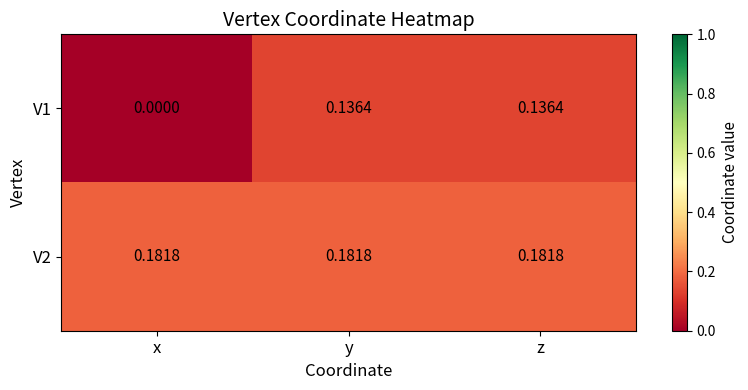

How many series are shown in this chart?

2